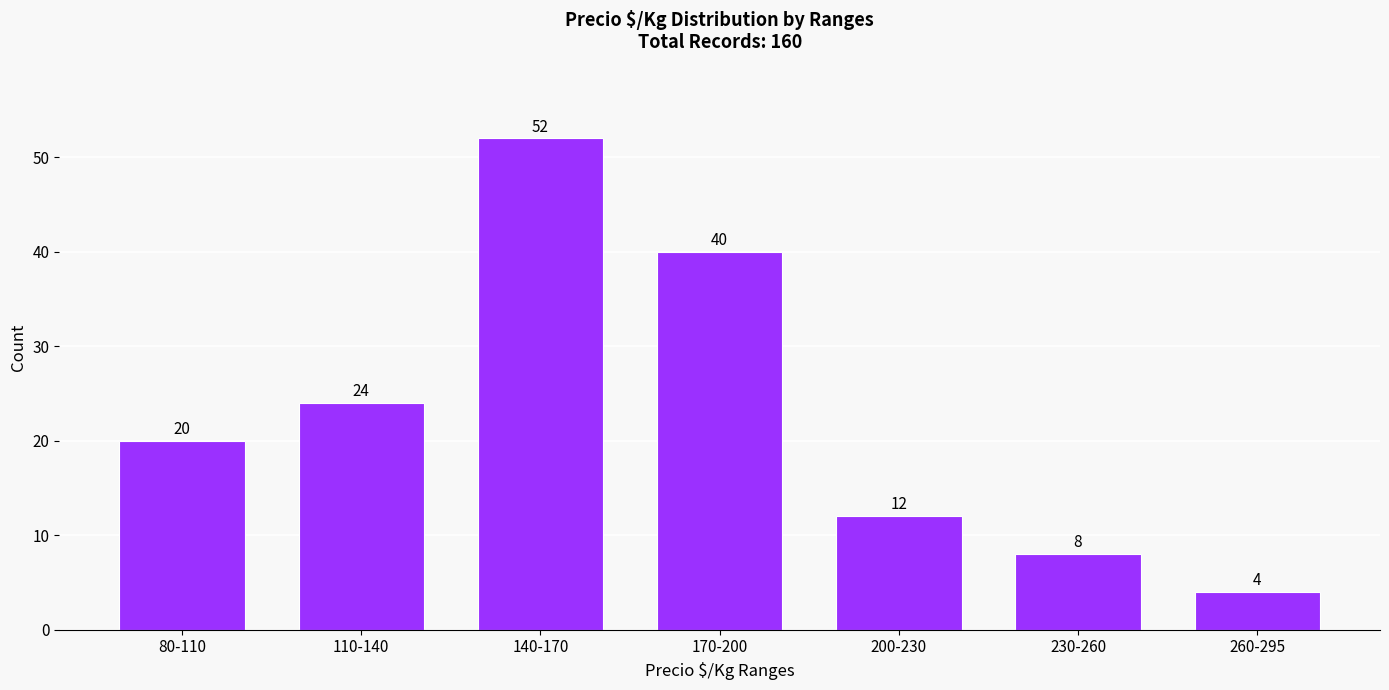

Reading left to right, transcribe all the data shown in this chart.

20	24	52	40	12	8	4